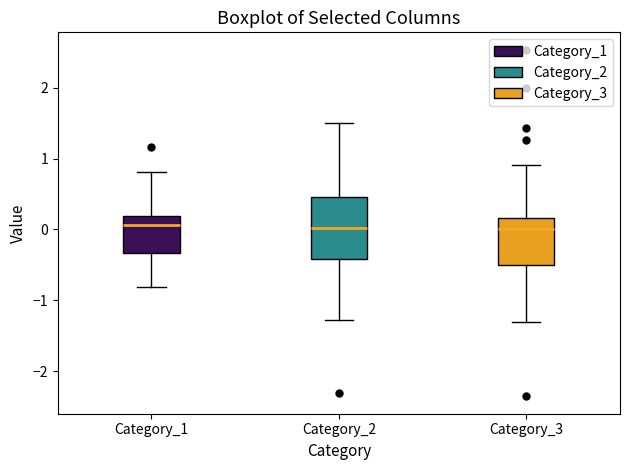

Reading left to right, read every box against the y-axis: the position of its median line, the range the box covers, and the ends of its whiskers. The values are not printed on the chart, so give them approximately, as read against the axis.

Category_1: median 0.1, box -0.3 to 0.2, whiskers -0.8 to 0.8
Category_2: median 0.0, box -0.4 to 0.5, whiskers -1.3 to 1.5
Category_3: median 0.0, box -0.5 to 0.2, whiskers -1.3 to 0.9